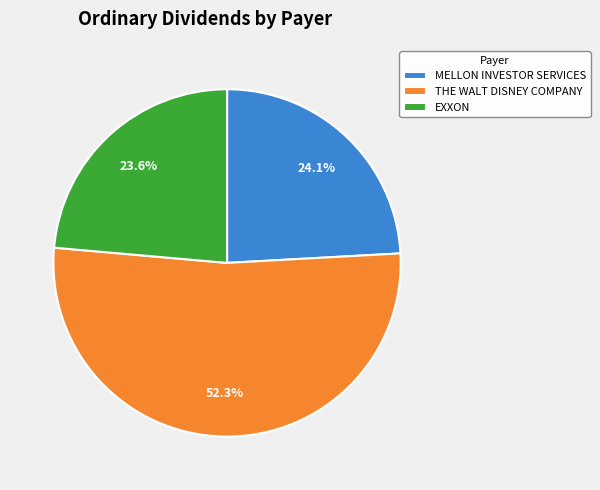

To the nearest percent, what portion does MELLON INVESTOR SERVICES represent?

24%